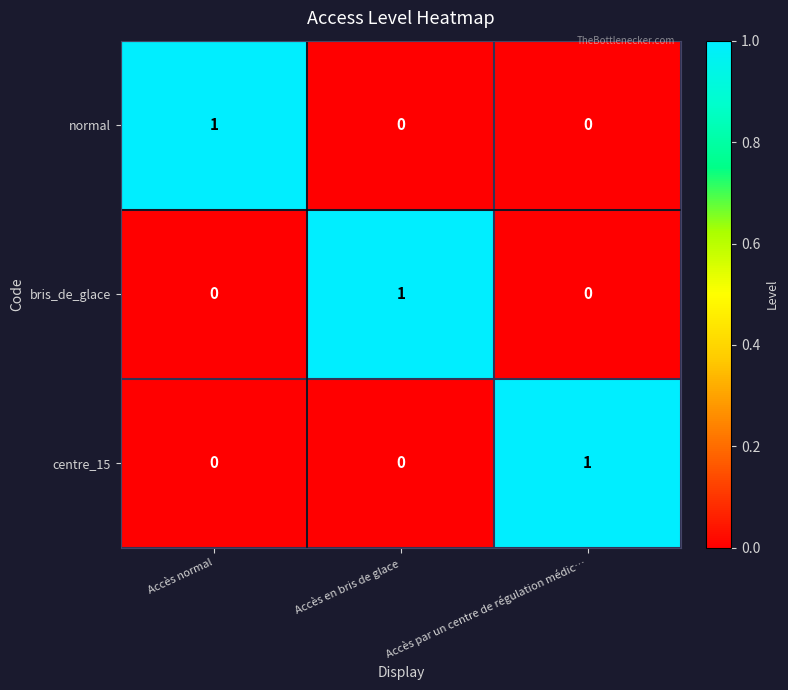

Count the bris_de_glace values in the range 0 to 1.

3